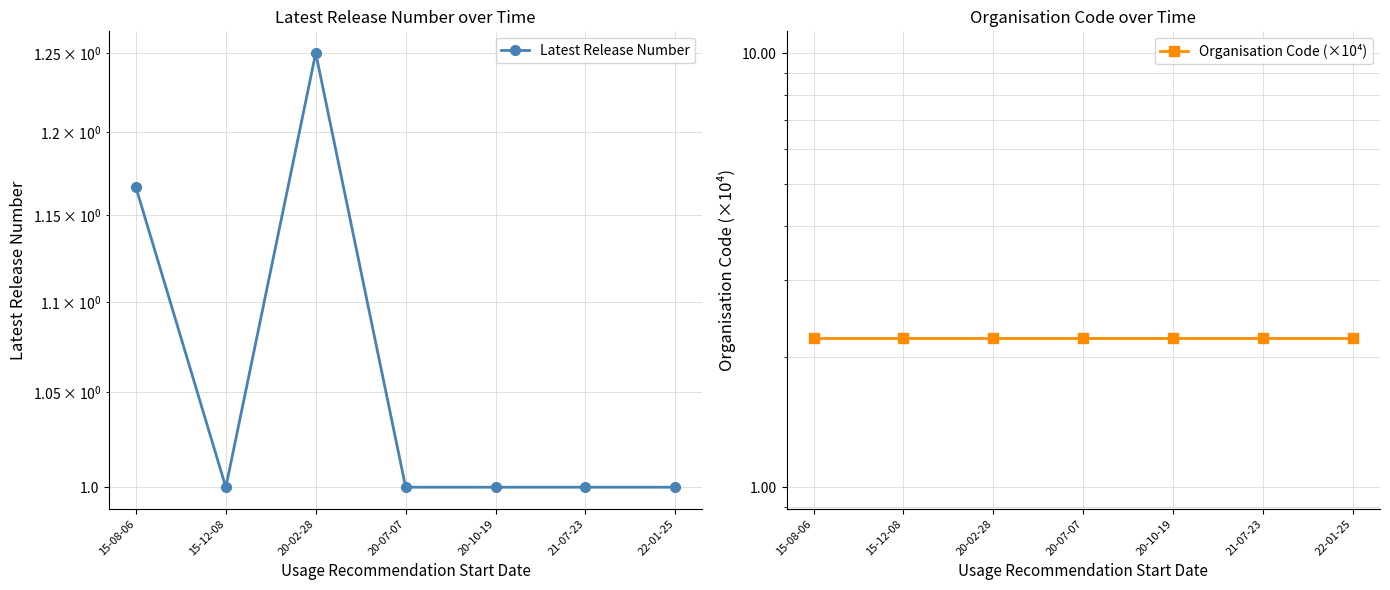

Rank the series at 15-12-08 from lowest to highest value.

Latest Release Number, Organisation Code (×10⁴)